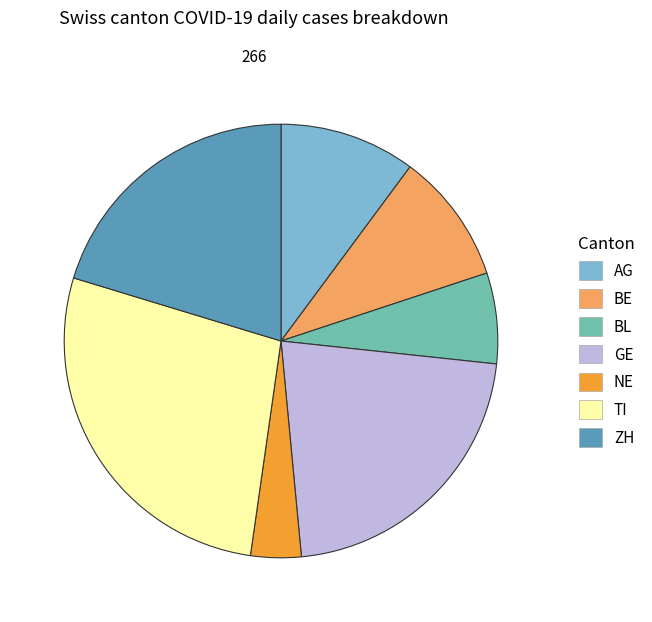

Combined, do ZH and GE account for over 50%?

No